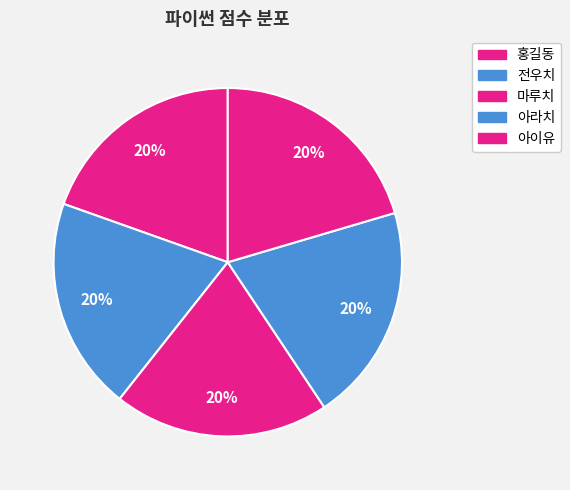

What is the largest slice in the pie chart?

아이유